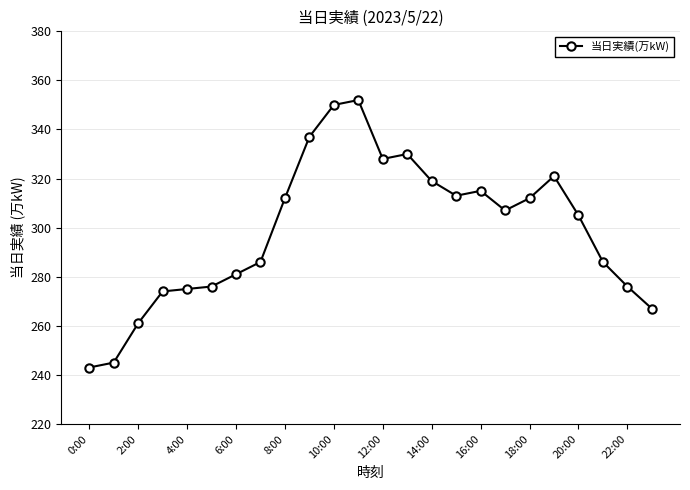

How many values are below 307?

12